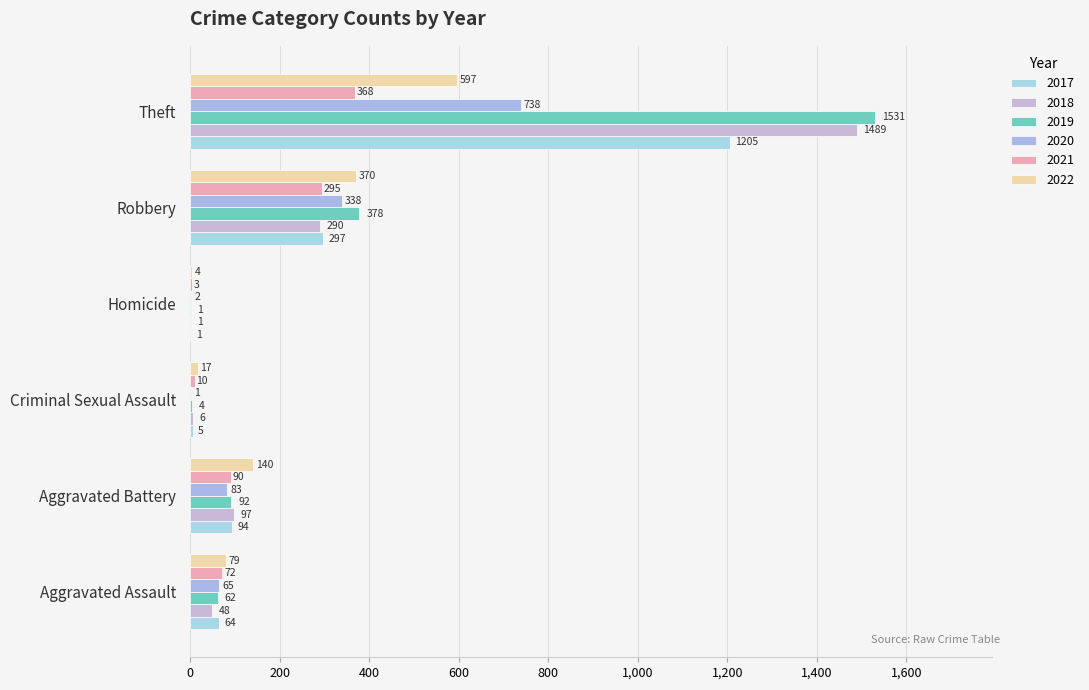

How many categories are shown in the chart?

6